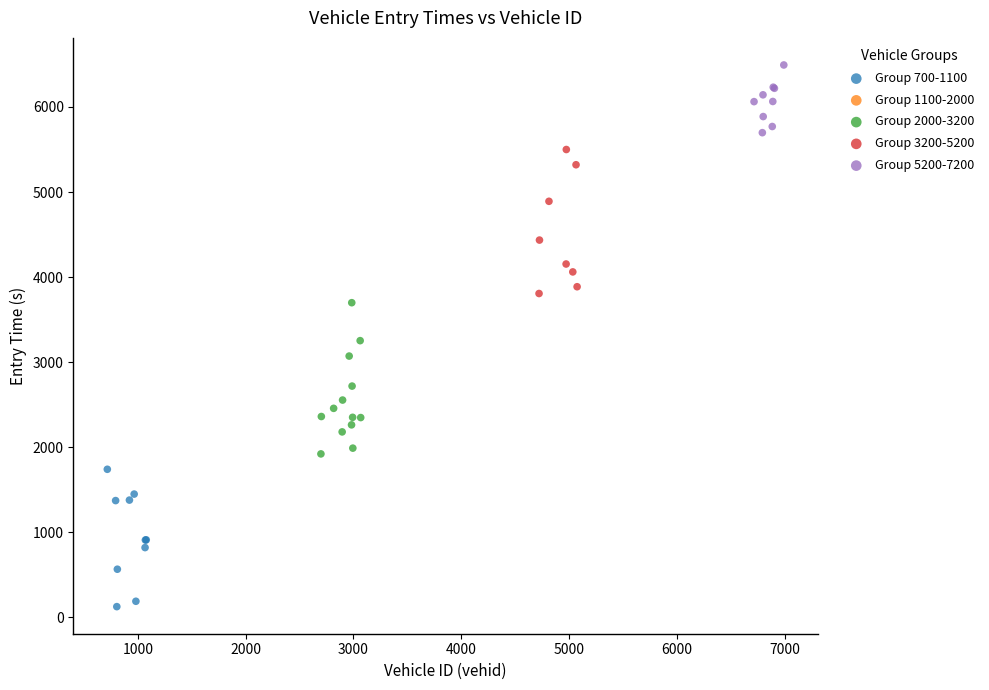

Which series reaches the minimum Y coordinate?

Group 700-1100